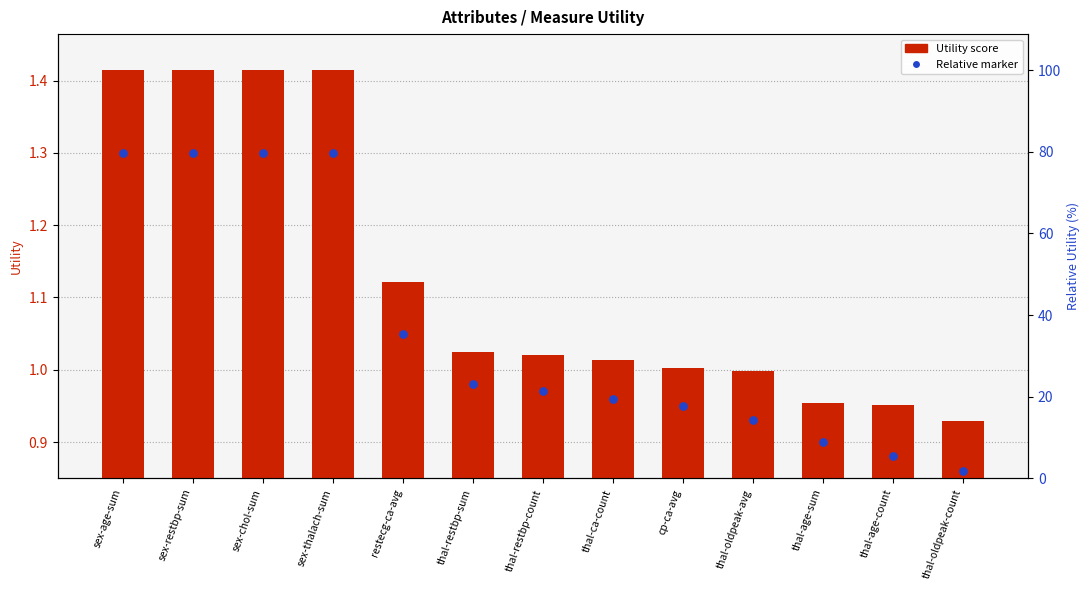

Is the value of Relative marker at sex-restbp-sum greater than the value of Utility score at cp-ca-avg?

Yes